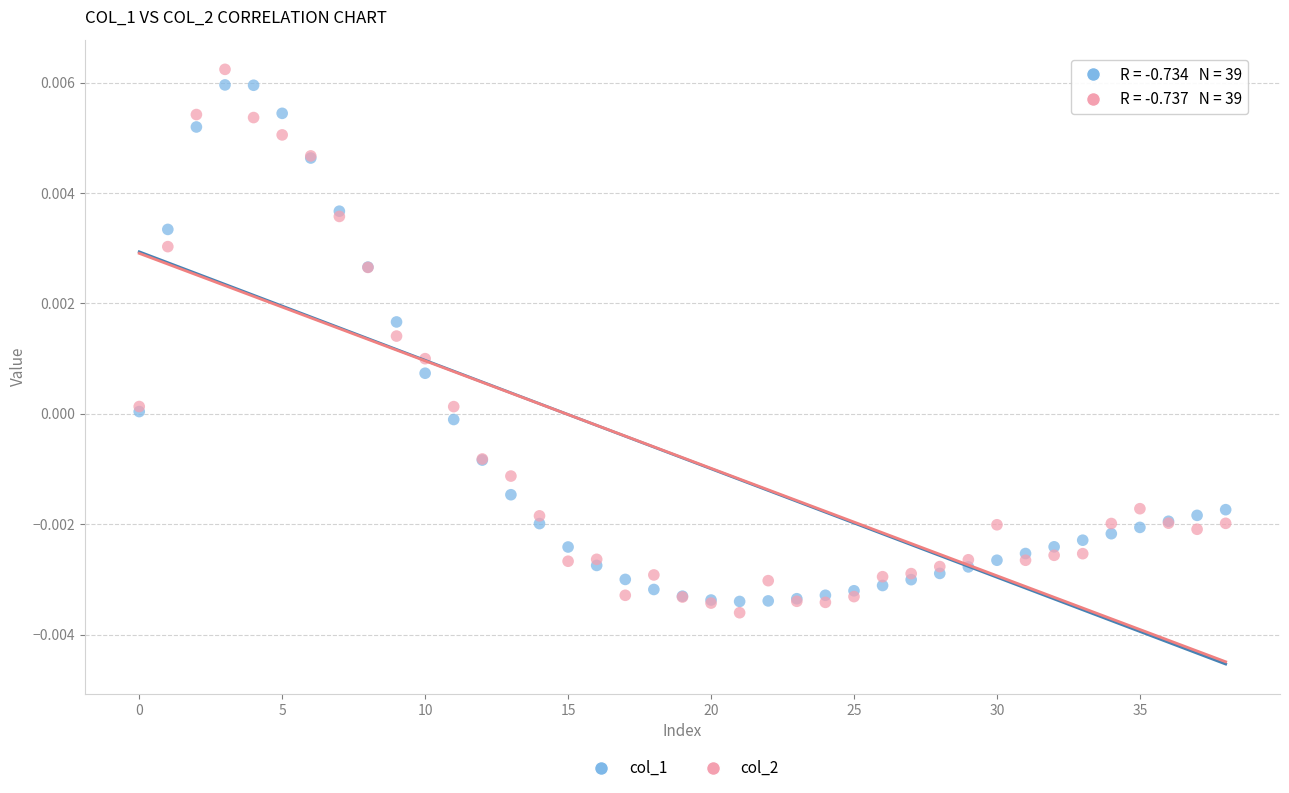

Which series has the widest spread of Y values?

col_2